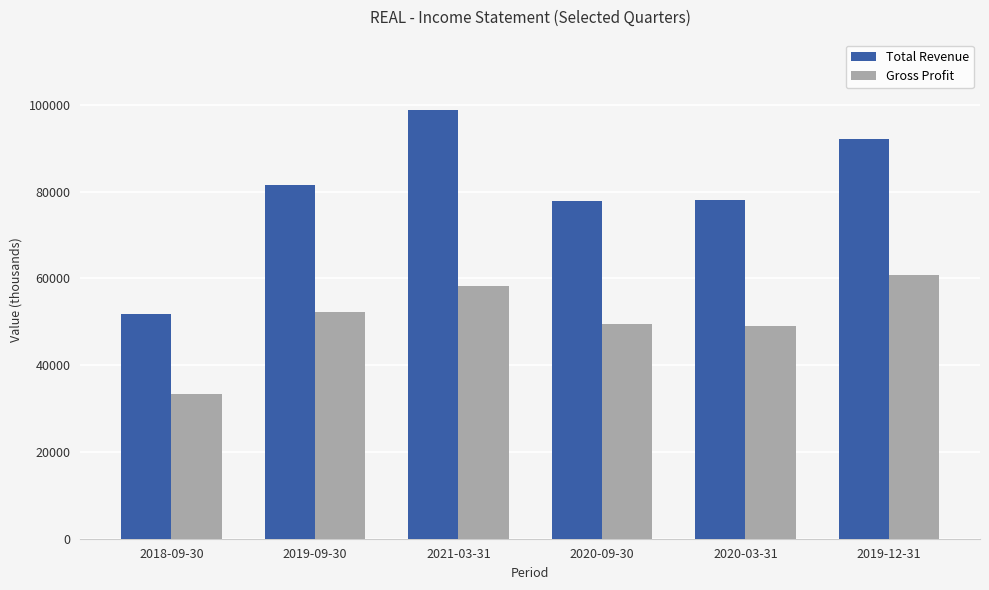

What is the difference between the second highest and minimum values in the Gross Profit series?

25000